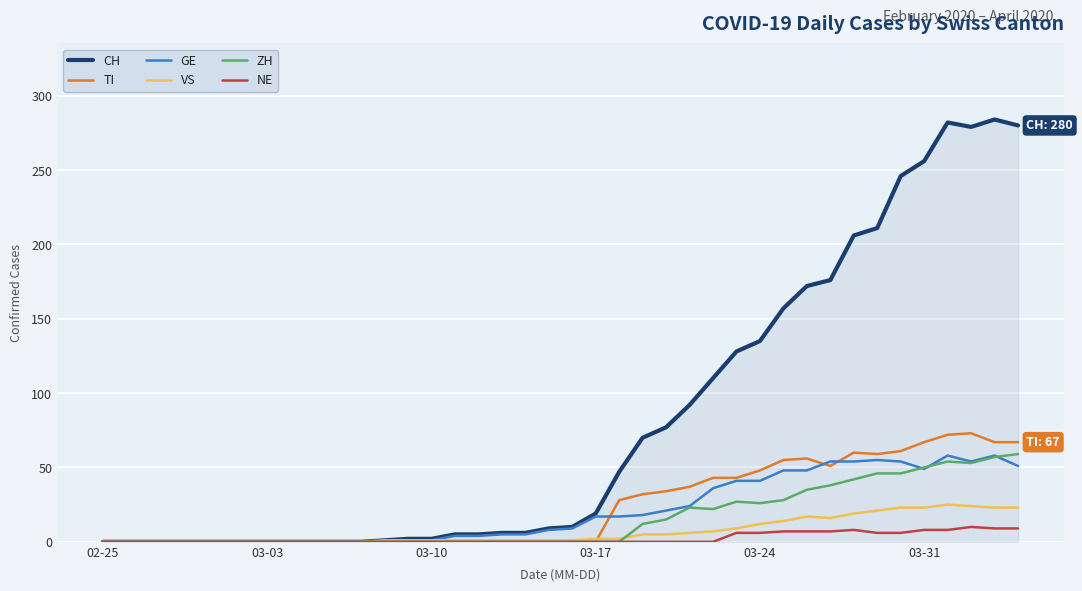

Which series has the largest total across all categories?

CH